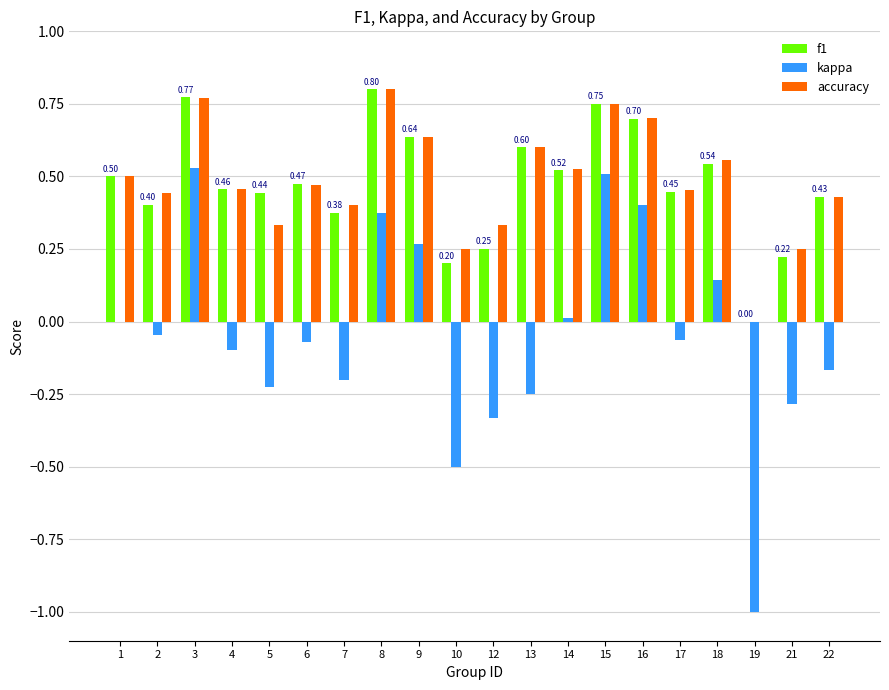

Count the number of data series in this chart.

3